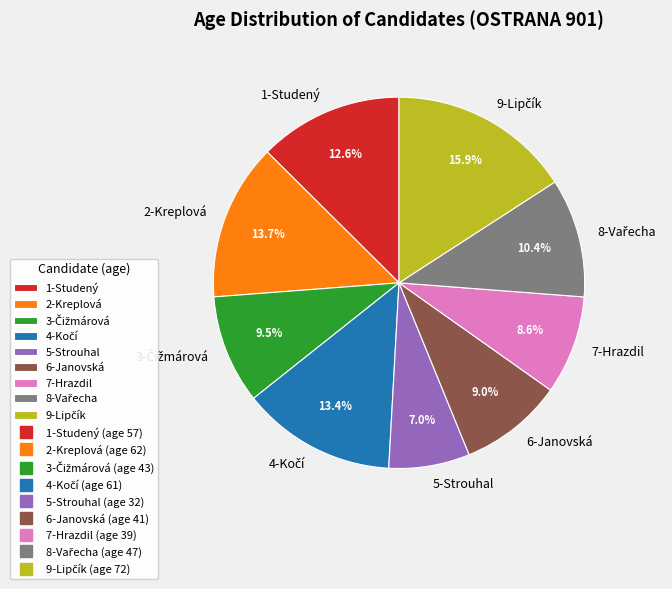

Which category has the smallest portion of the pie?

5-Strouhal